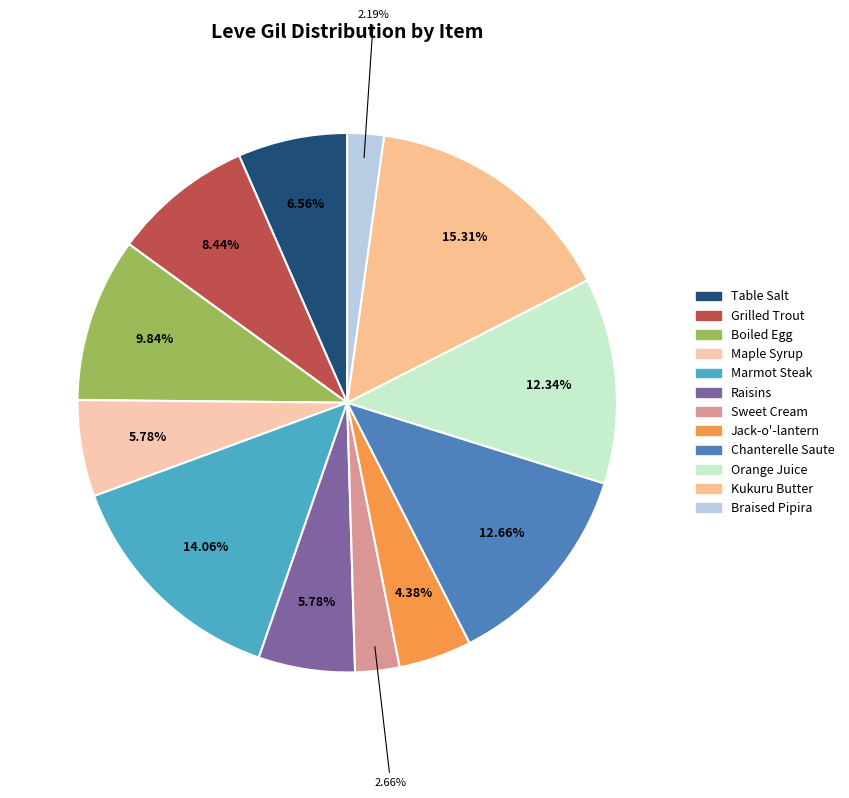

How many slices are in this pie chart?

12